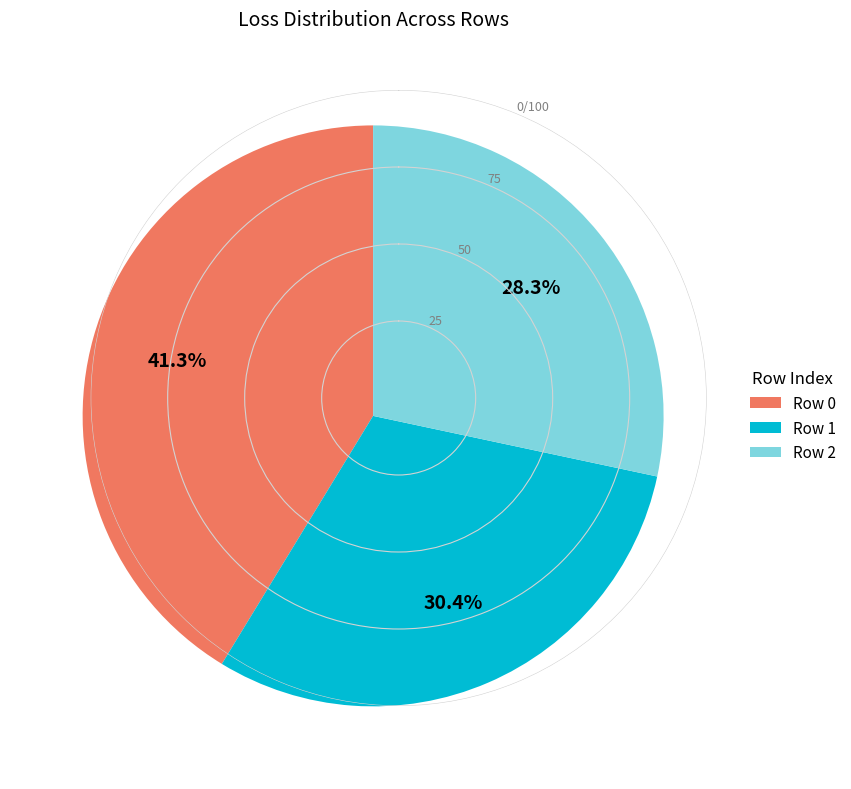

How much of the chart is everything except Row 1?

69.6%